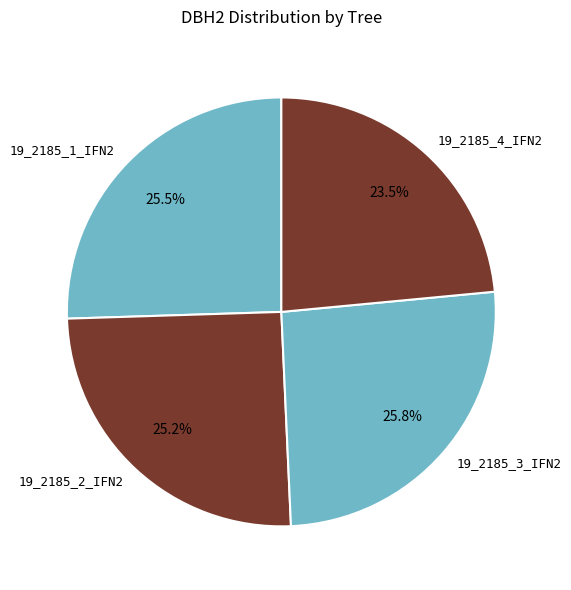

To the nearest percent, what is the combined percentage of 19_2185_1_IFN2 and 19_2185_3_IFN2?

51%